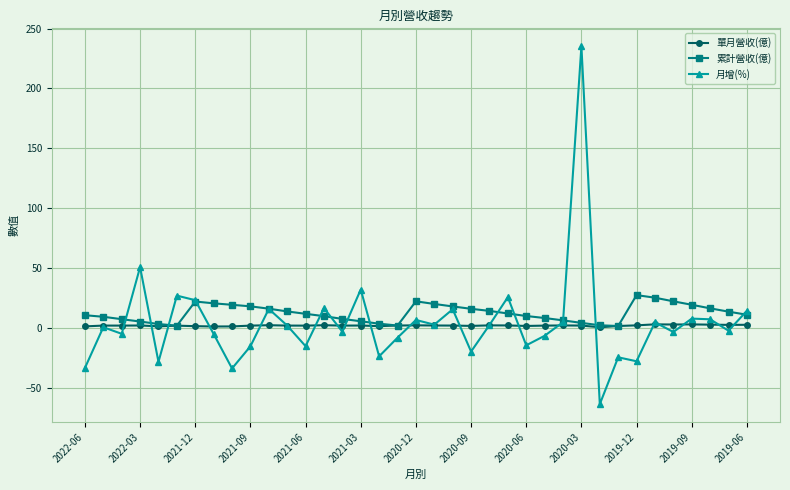

Which series has the largest range (max minus min)?

月增(%)